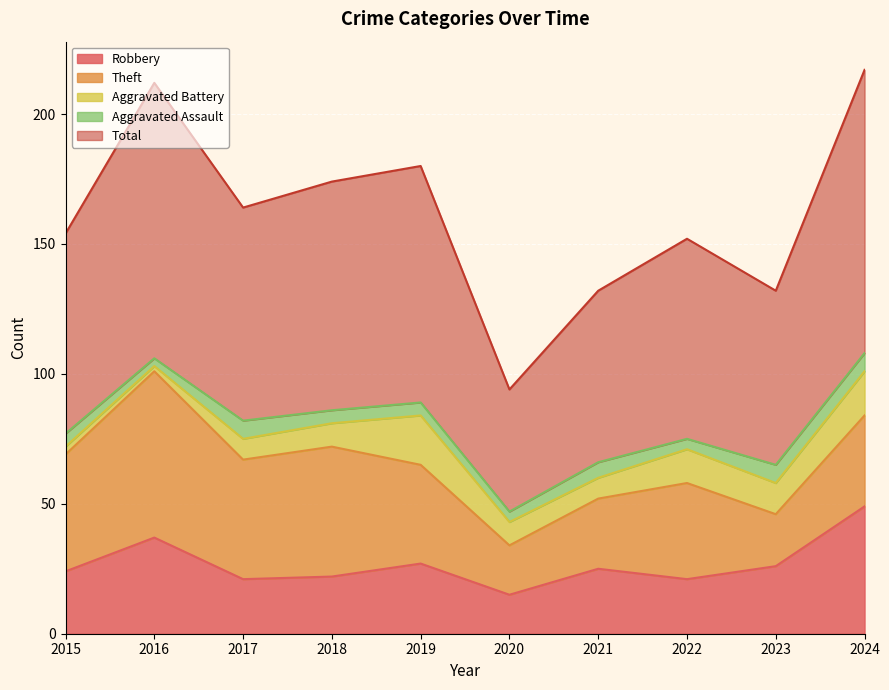

Reading left to right, list all the values displayed in this chart.

Robbery: 2015=24	2016=37	2017=21	2018=22	2019=27	2020=15	2021=25	2022=21	2023=26	2024=49
Theft: 2015=45	2016=64	2017=46	2018=50	2019=38	2020=19	2021=27	2022=37	2023=20	2024=35
Aggravated Battery: 2015=3	2016=2	2017=8	2018=9	2019=19	2020=9	2021=8	2022=13	2023=12	2024=17
Aggravated Assault: 2015=5	2016=3	2017=7	2018=5	2019=5	2020=4	2021=6	2022=4	2023=7	2024=7
Total: 2015=77	2016=106	2017=82	2018=88	2019=91	2020=47	2021=66	2022=77	2023=67	2024=109